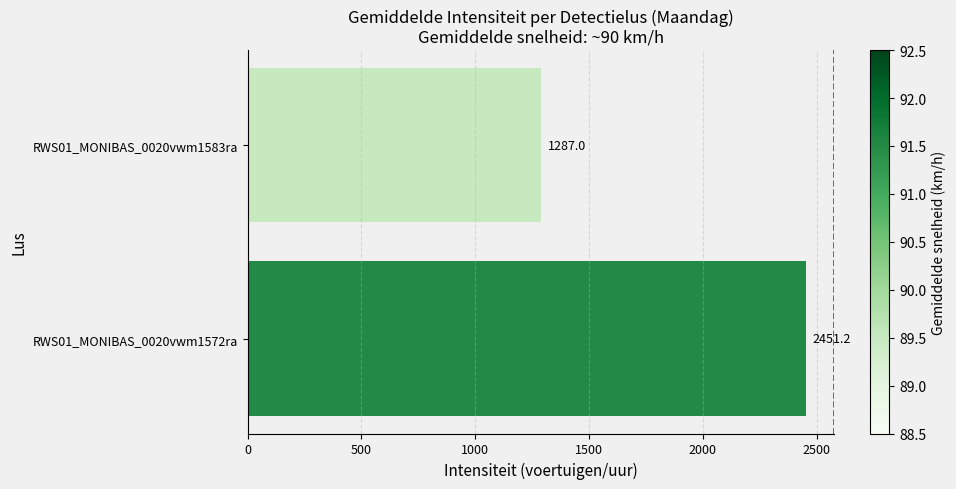

Reading bottom to top, what are all the values shown in this chart?

2451.2	1287.0